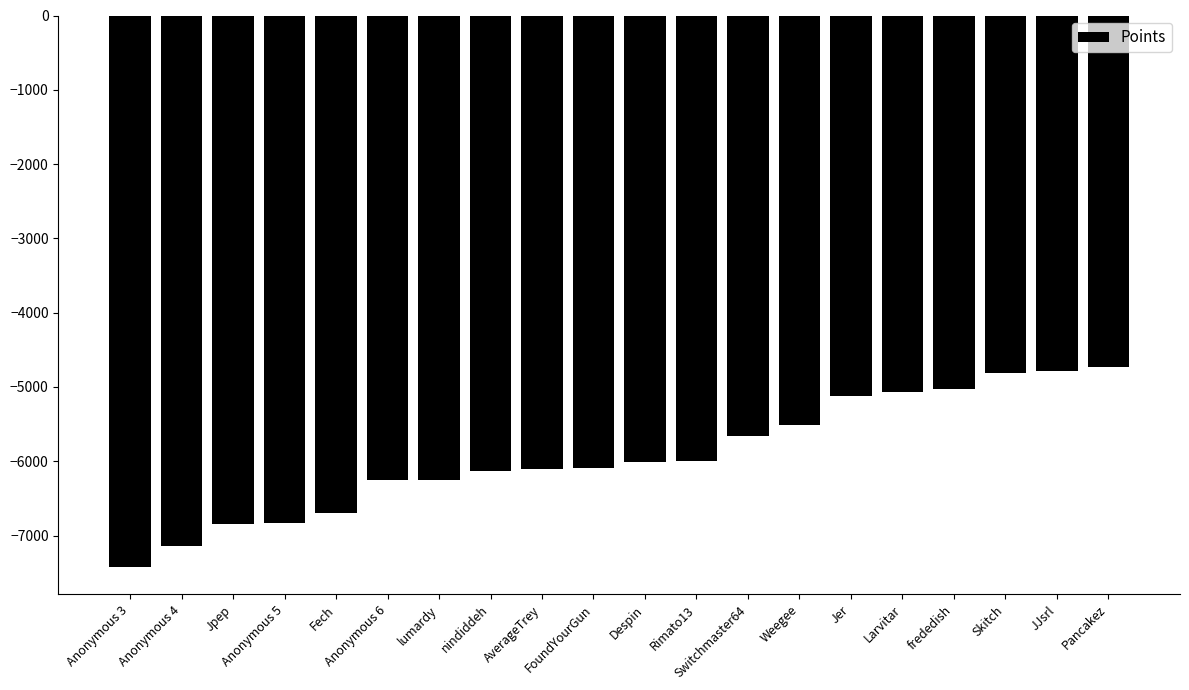

True or false: the data shows -3236 at Weegee.

False